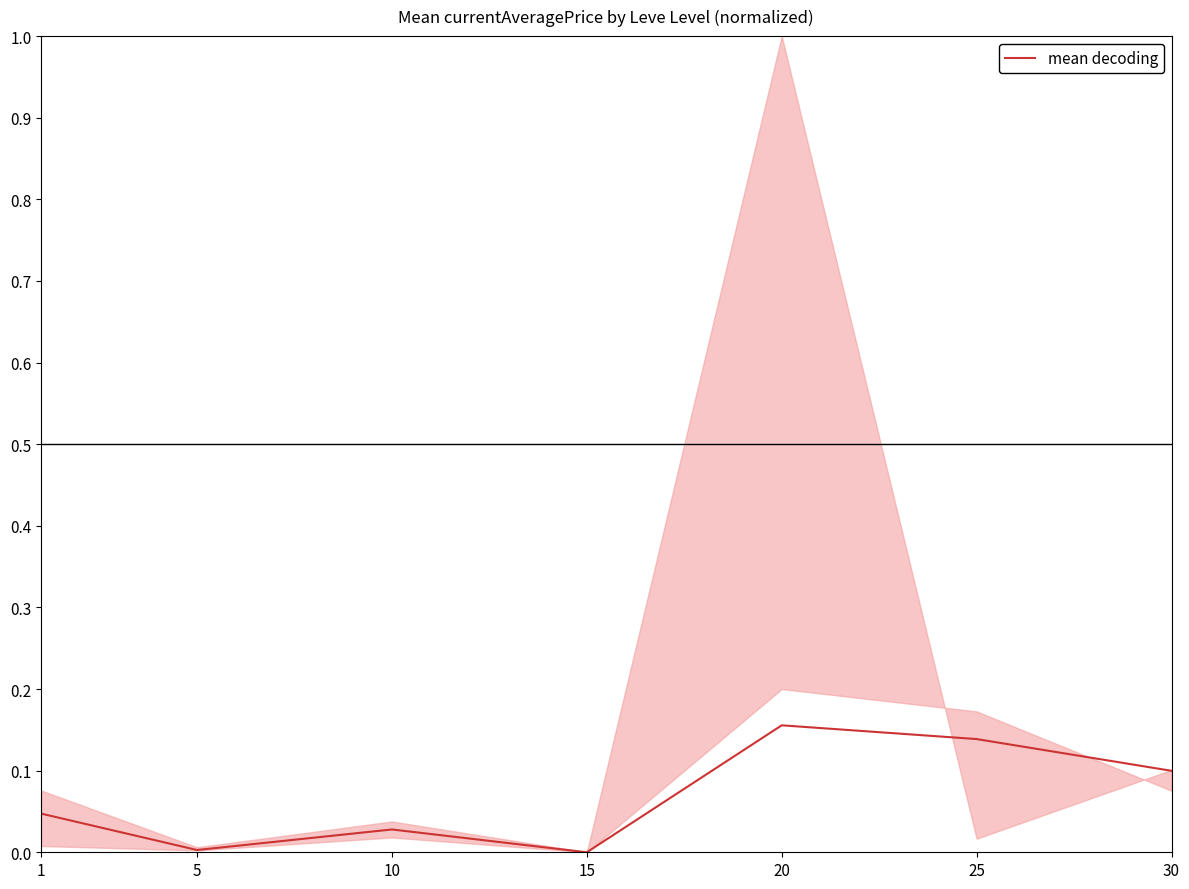

List the labels in order of value, largest first.

20, 25, 30, 1, 10, 5, 15